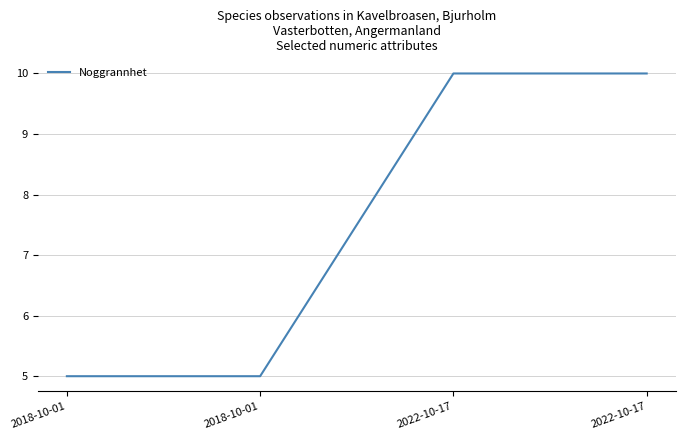

What is the label of the 3rd point from the right?

2018-10-01